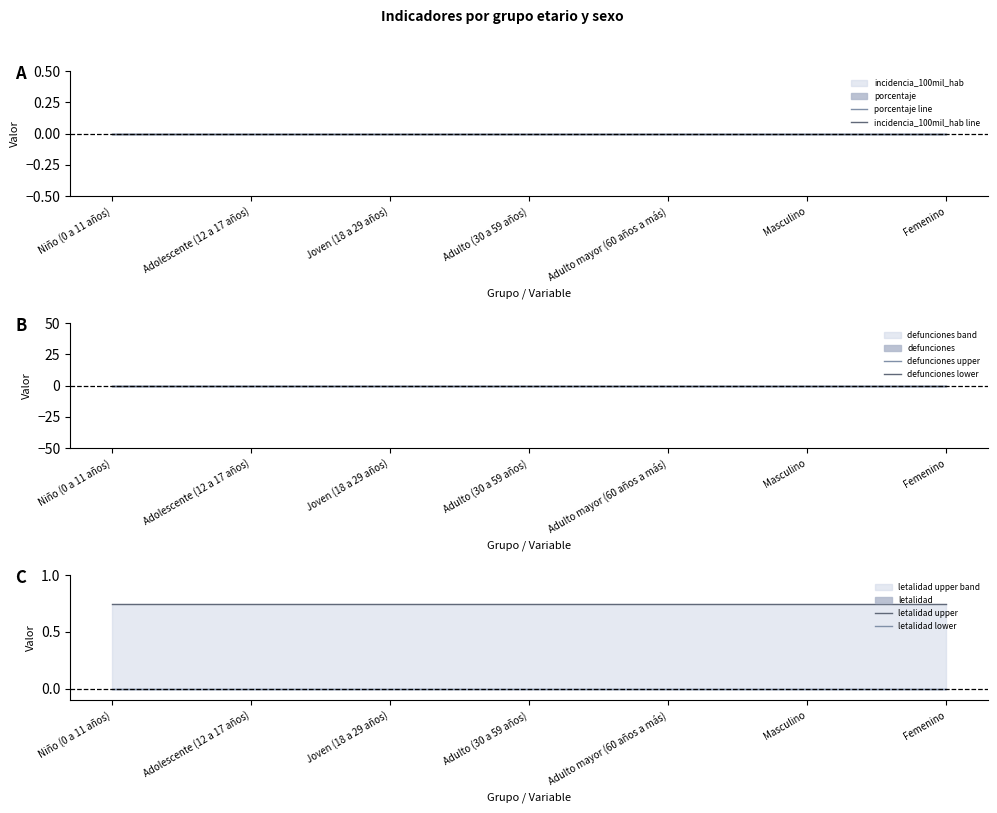

True or false: porcentaje line and defunciones lower cross at least once.

False